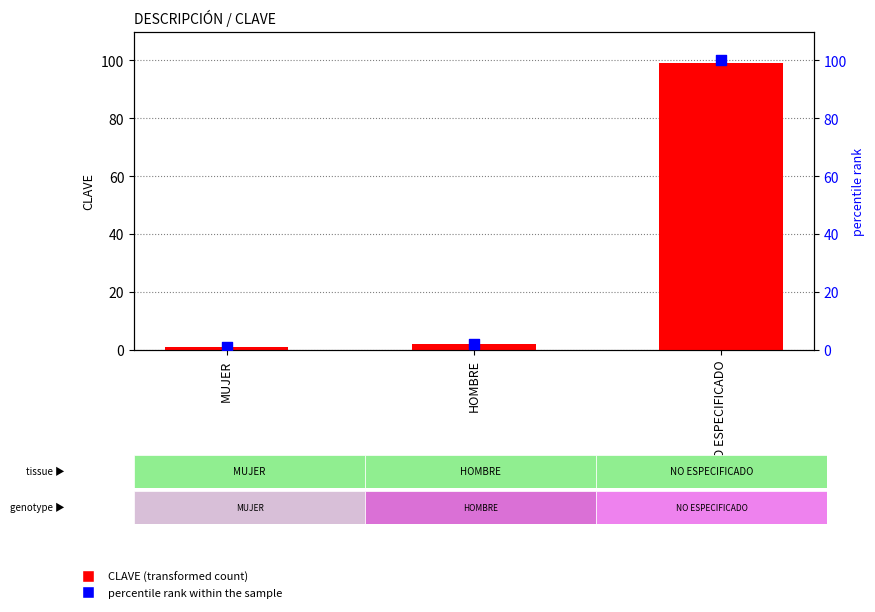

Which series contains the lowest Y value?

CLAVE